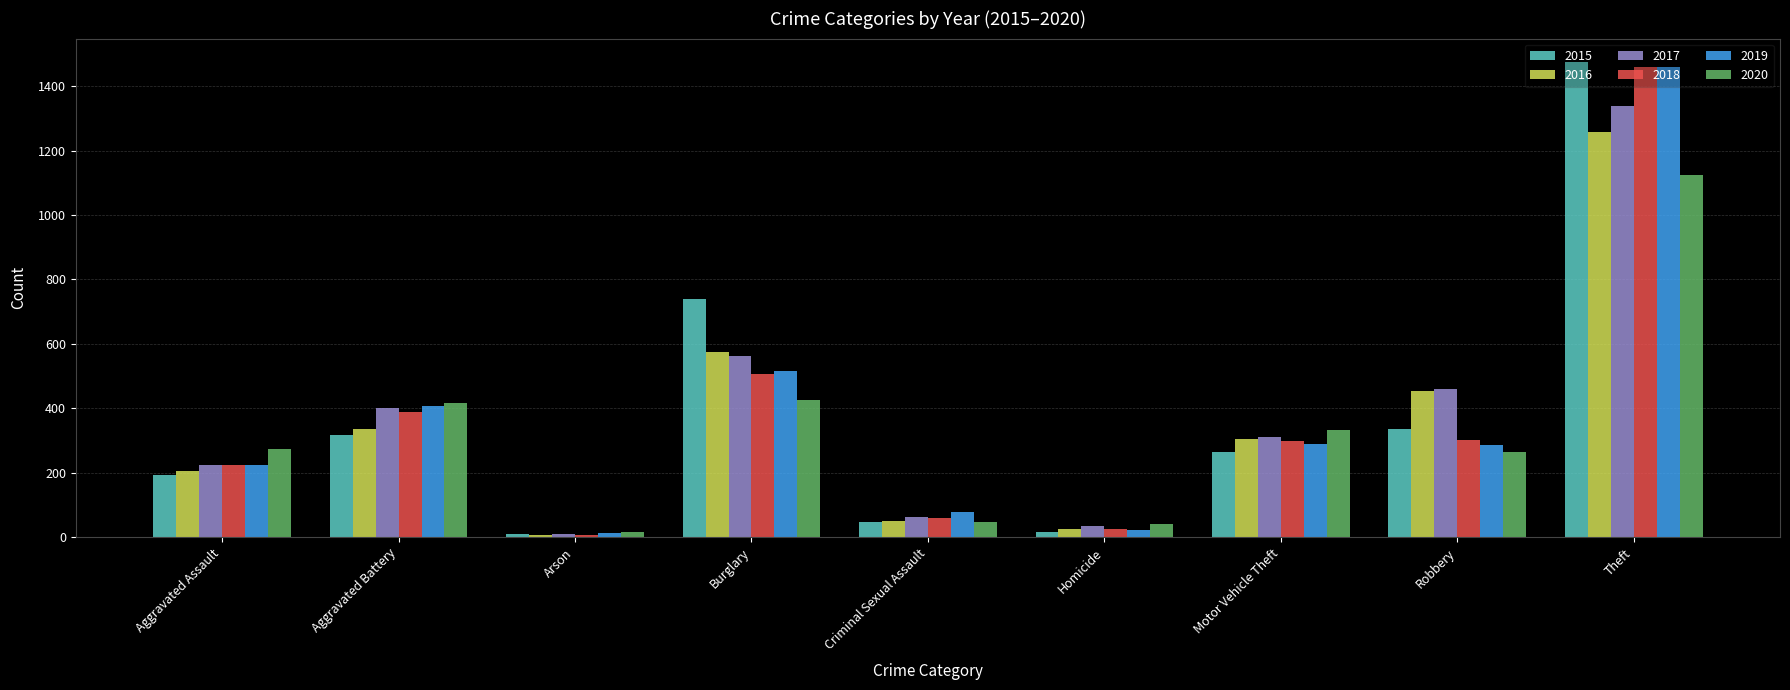

At which category is the sum across all series the highest?

Theft